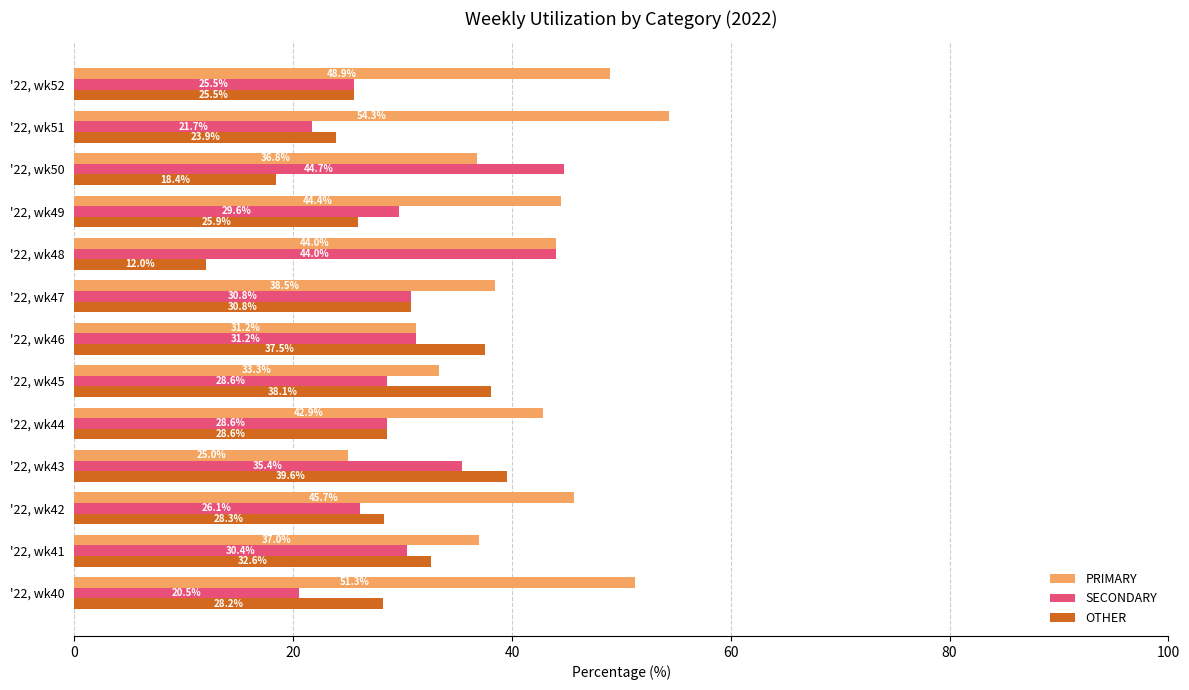

True or false: OTHER has a value of 38.1 at '22, wk45.

True